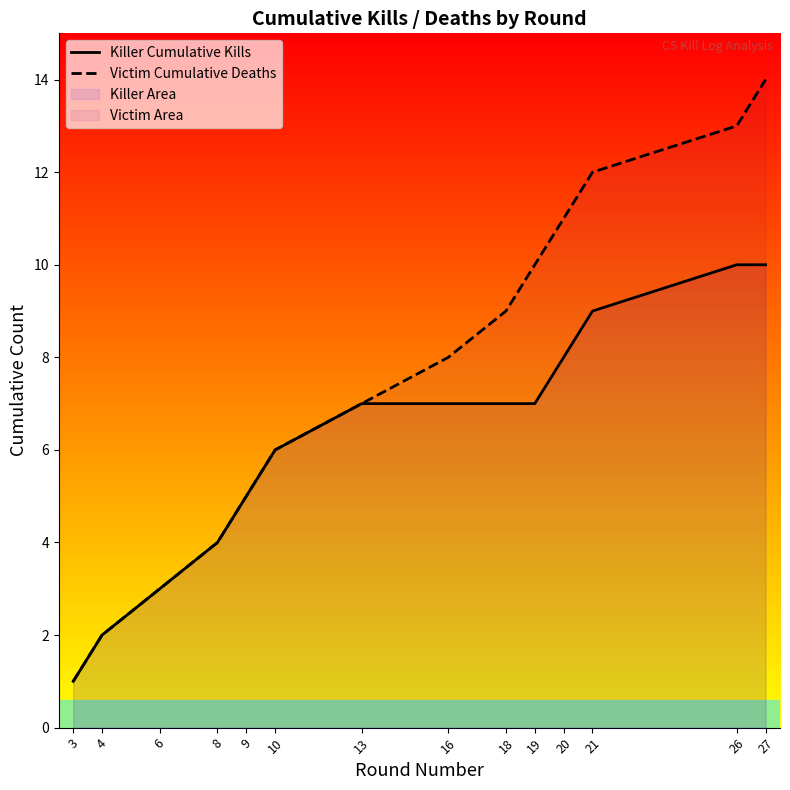

At which category does the chart reach its peak across all series?

27